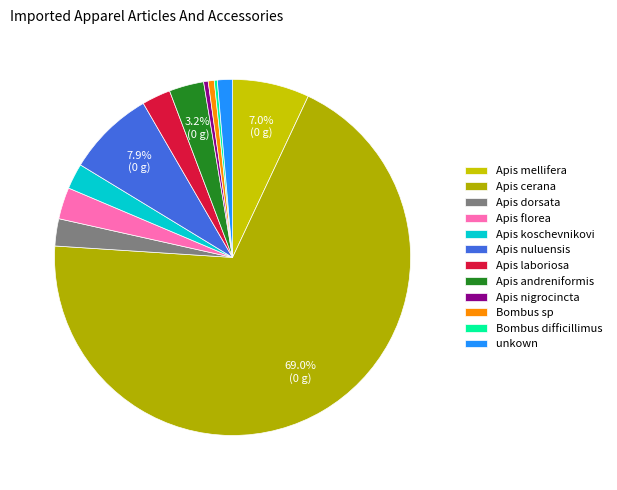

Is Apis dorsata the majority of the pie?

No